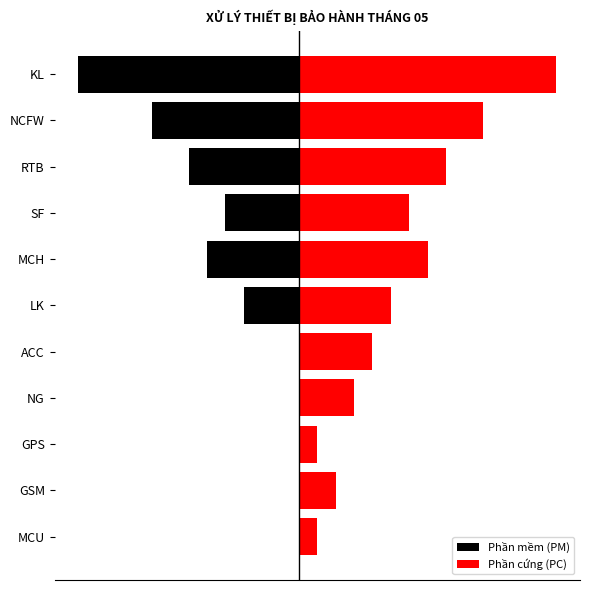

Rank the series by their average value, from highest to lowest.

Phần cứng (PC), Phần mềm (PM)